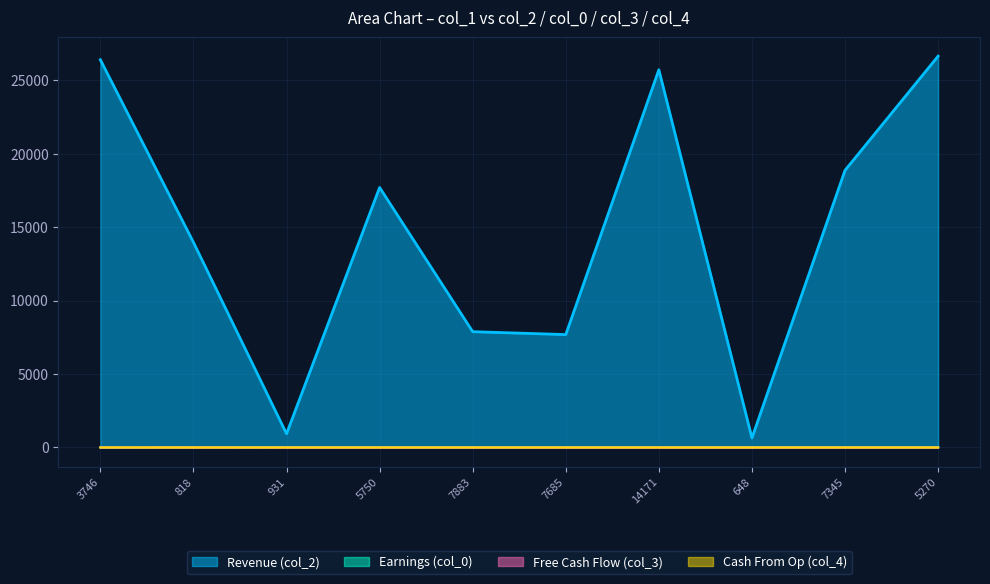

Which series has the widest spread of values?

Revenue (col_2)